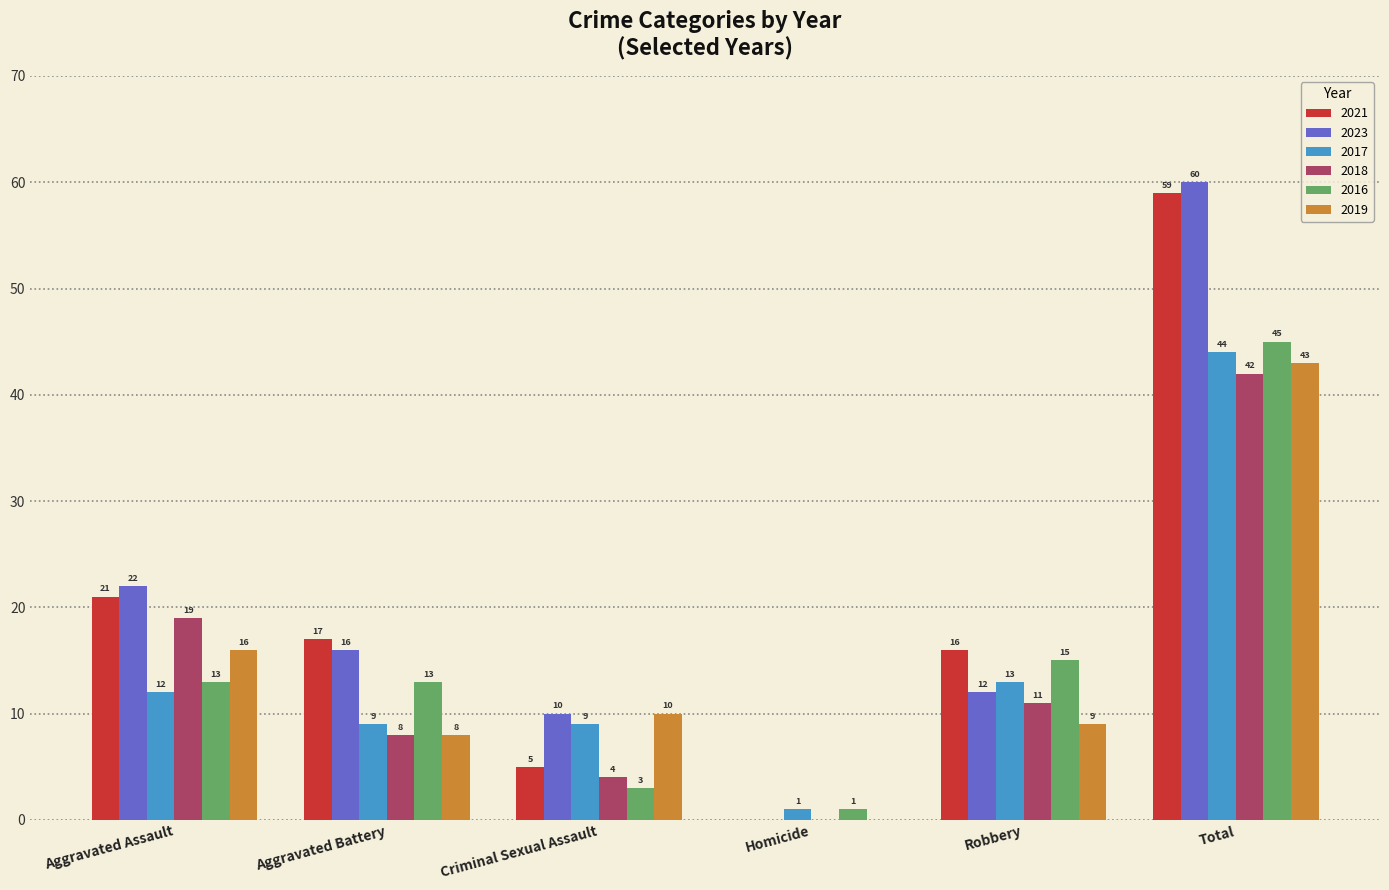

Reading right to left, transcribe all the data shown in this chart.

2021: Total=59	Robbery=16	Homicide=0	Criminal Sexual Assault=5	Aggravated Battery=17	Aggravated Assault=21
2023: Total=60	Robbery=12	Homicide=0	Criminal Sexual Assault=10	Aggravated Battery=16	Aggravated Assault=22
2017: Total=44	Robbery=13	Homicide=1	Criminal Sexual Assault=9	Aggravated Battery=9	Aggravated Assault=12
2018: Total=42	Robbery=11	Homicide=0	Criminal Sexual Assault=4	Aggravated Battery=8	Aggravated Assault=19
2016: Total=45	Robbery=15	Homicide=1	Criminal Sexual Assault=3	Aggravated Battery=13	Aggravated Assault=13
2019: Total=43	Robbery=9	Homicide=0	Criminal Sexual Assault=10	Aggravated Battery=8	Aggravated Assault=16